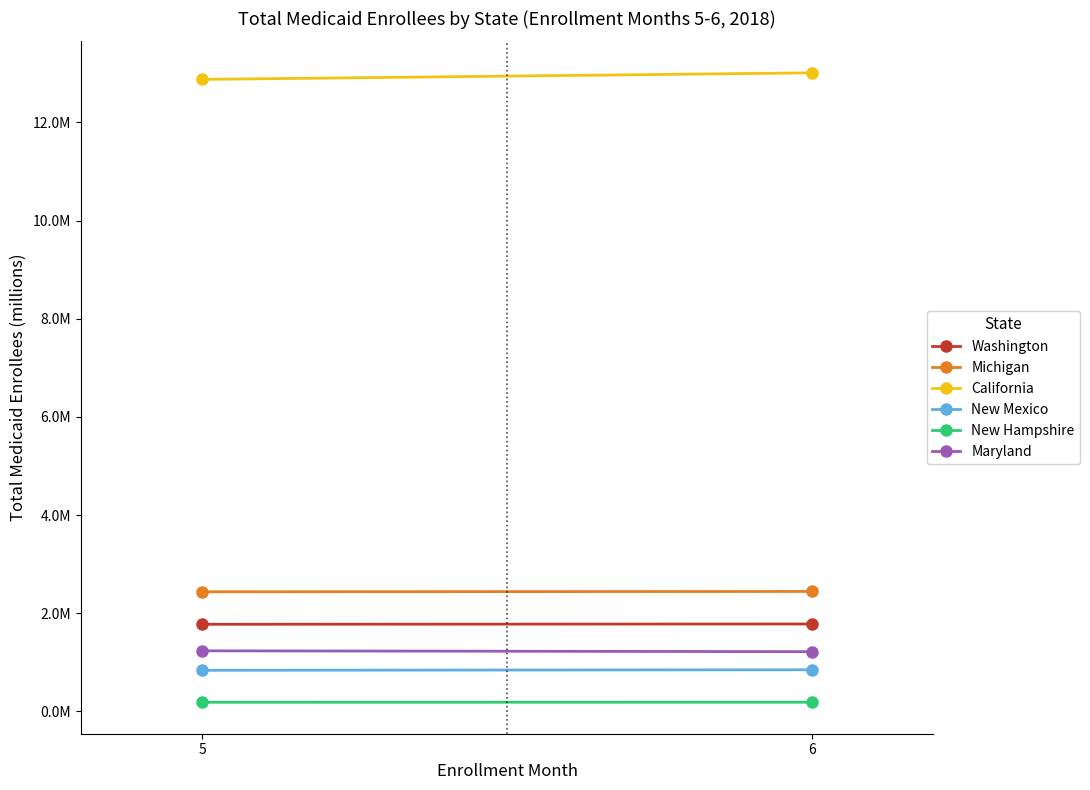

Rank the categories by Washington value from highest to lowest.

6, 5